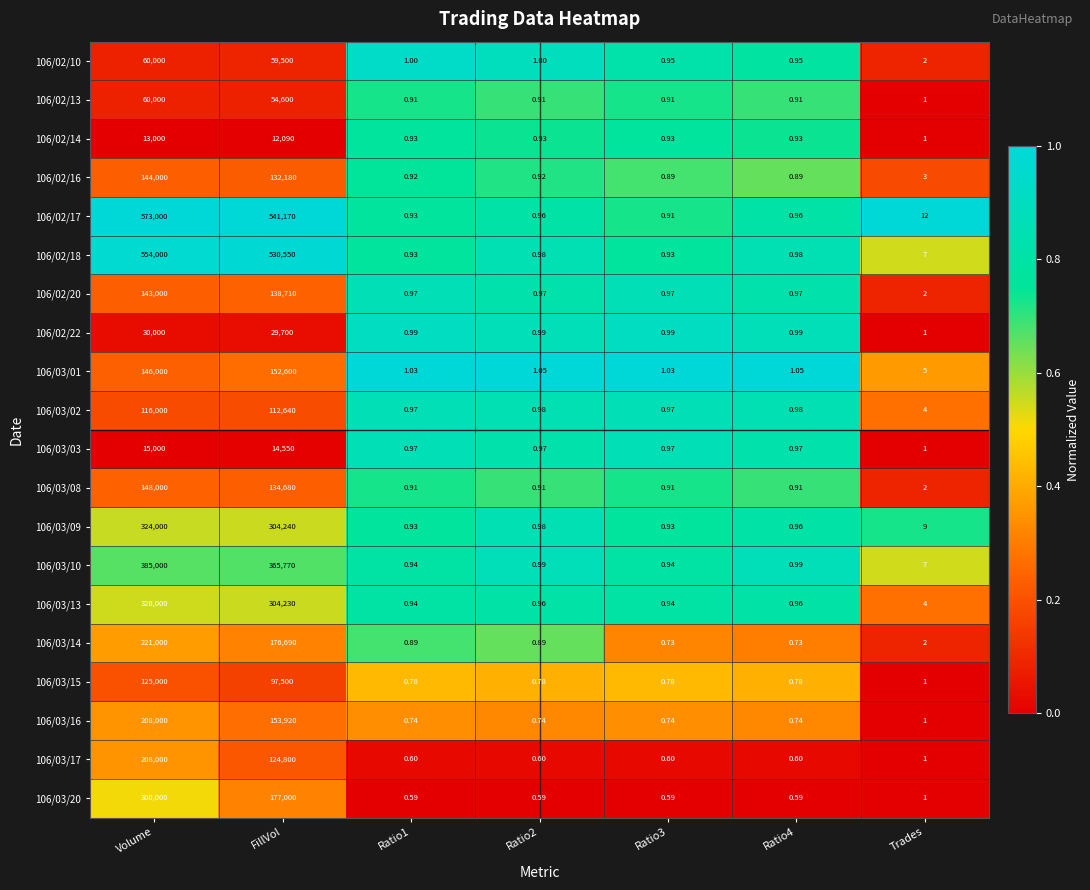

At how many categories does at least one series exceed 0?

7